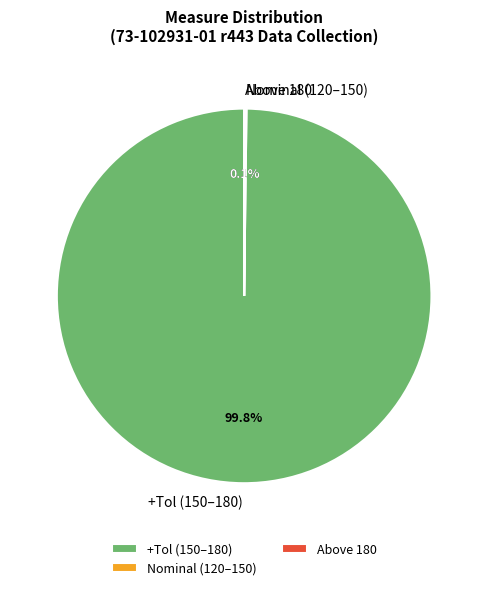

What is the largest slice in the pie chart?

+Tol (150–180)